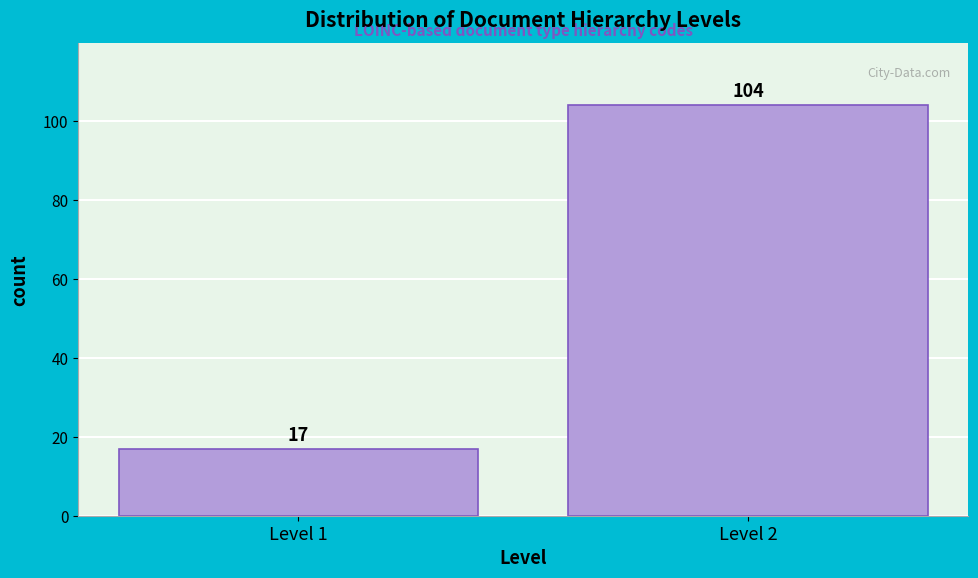

Reading left to right, extract all data points from this chart.

17	104